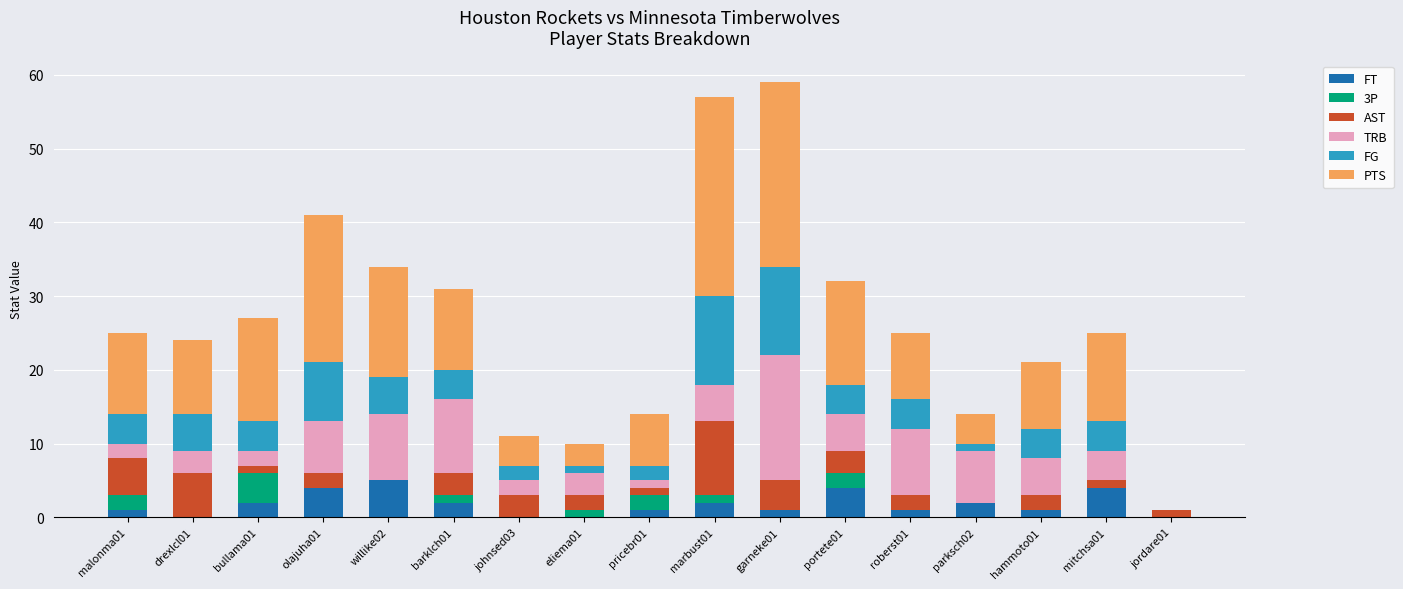

What is the highest value of the FT series?

5